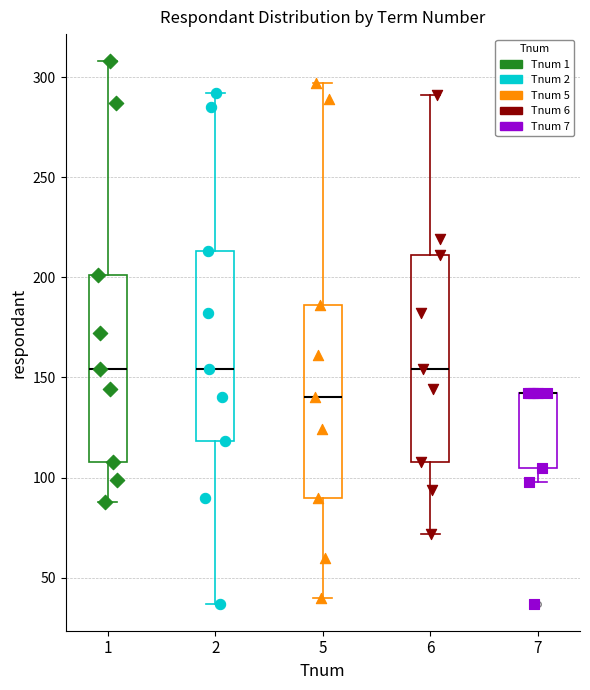

Reading left to right, read every box against the y-axis: the position of its median line, the range the box covers, and the ends of its whiskers. The values are not printed on the chart, so give them approximately, as read against the axis.

1: median 155, box 110 to 200, whiskers 90 to 310
2: median 155, box 120 to 215, whiskers 35 to 290
5: median 140, box 90 to 185, whiskers 40 to 295
6: median 155, box 110 to 210, whiskers 70 to 290
7: median 140 (drawn on the box's upper edge), box 105 to 140, whiskers 100 to 140